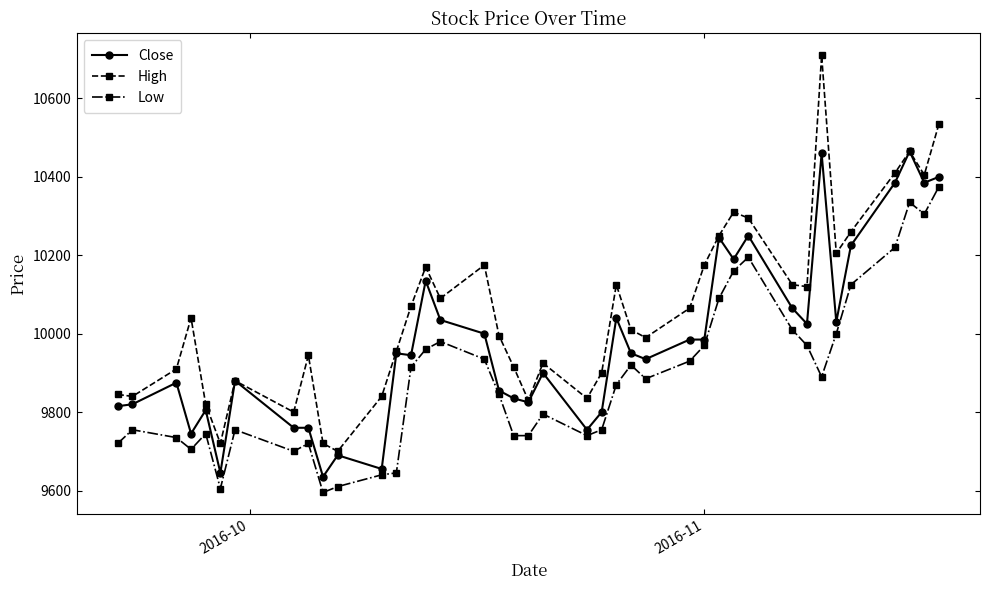

True or false: Low and Close cross at least once.

False